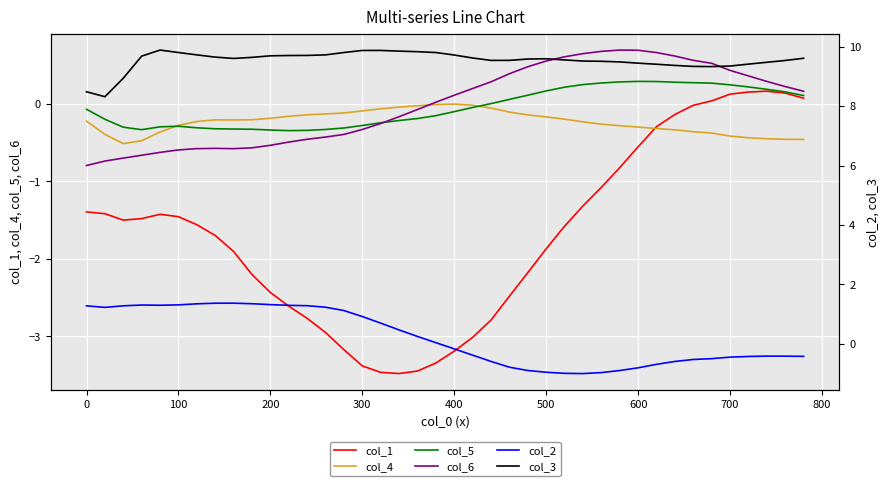

True or false: col_3 and col_2 intersect in this chart.

False